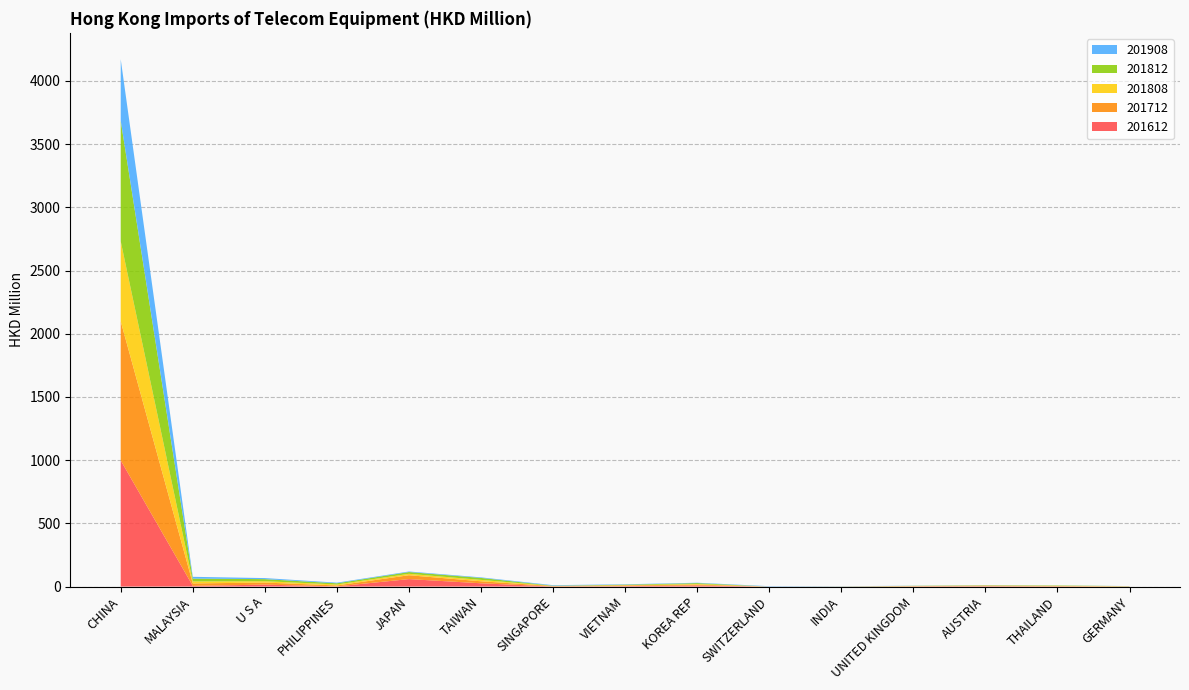

Reading left to right, list all the values displayed in this chart.

201612: CHINA=998.1	MALAYSIA=5.6	U S A=15.4	PHILIPPINES=1.4	JAPAN=59.1	TAIWAN=26.0	SINGAPORE=0.8	VIETNAM=3.6	KOREA REP=8.9	SWITZERLAND=0.1	INDIA=0.1	UNITED KINGDOM=1.8	AUSTRIA=2.9	THAILAND=1.3	GERMANY=0.7
201712: CHINA=1100.1	MALAYSIA=19.2	U S A=16.4	PHILIPPINES=7.7	JAPAN=30.6	TAIWAN=15.9	SINGAPORE=3.4	VIETNAM=5.5	KOREA REP=6.7	SWITZERLAND=0.1	INDIA=0.5	UNITED KINGDOM=1.6	AUSTRIA=4.0	THAILAND=3.3	GERMANY=1.0
201808: CHINA=633.0	MALAYSIA=15.6	U S A=10.9	PHILIPPINES=7.4	JAPAN=11.1	TAIWAN=11.0	SINGAPORE=0.7	VIETNAM=2.3	KOREA REP=4.8	SWITZERLAND=0.0	INDIA=0.3	UNITED KINGDOM=1.0	AUSTRIA=1.5	THAILAND=1.9	GERMANY=0.8
201812: CHINA=953.9	MALAYSIA=22.5	U S A=16.3	PHILIPPINES=9.5	JAPAN=14.1	TAIWAN=15.5	SINGAPORE=1.8	VIETNAM=3.6	KOREA REP=6.9	SWITZERLAND=0.0	INDIA=0.4	UNITED KINGDOM=1.5	AUSTRIA=2.2	THAILAND=2.5	GERMANY=1.0
201908: CHINA=486.0	MALAYSIA=14.2	U S A=8.3	PHILIPPINES=5.1	JAPAN=4.5	TAIWAN=4.4	SINGAPORE=4.3	VIETNAM=3.1	KOREA REP=3.0	SWITZERLAND=2.8	INDIA=1.4	UNITED KINGDOM=1.0	AUSTRIA=0.9	THAILAND=0.8	GERMANY=0.5